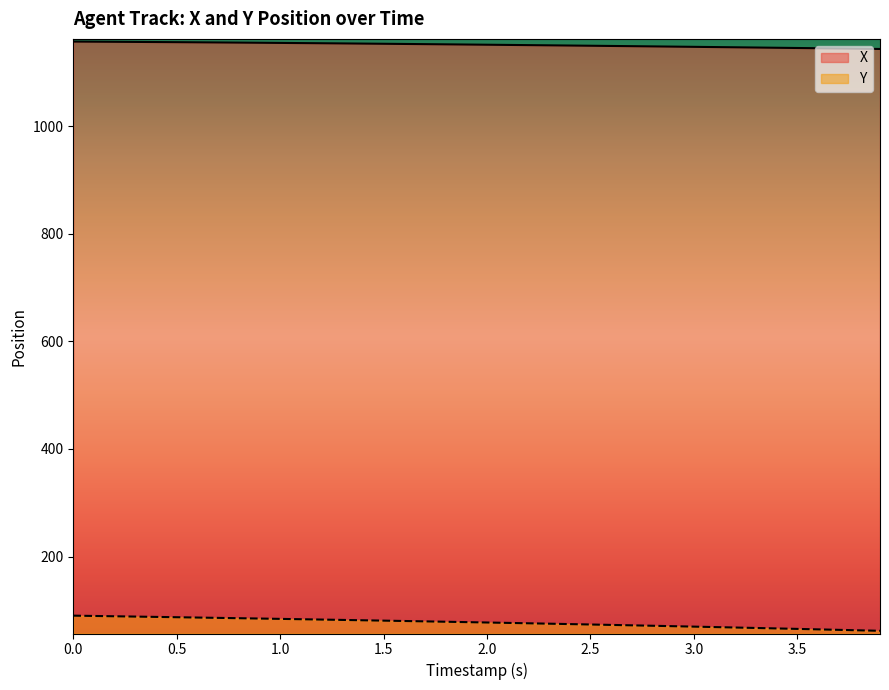

Which series has the largest total across all categories?

X